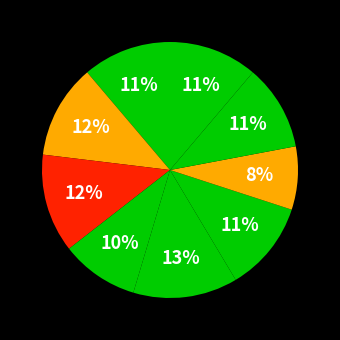

How many slices are in this pie chart?

9